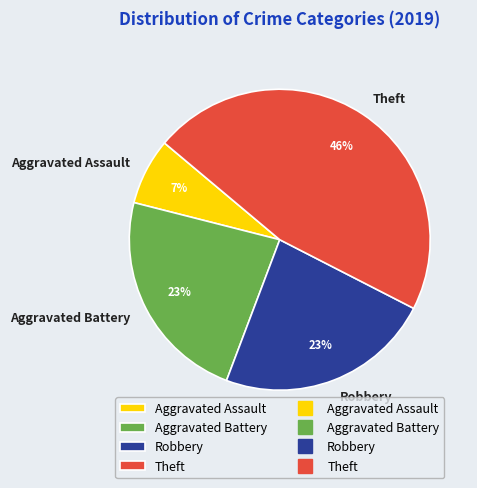

Is it true that Robbery is 14% of the pie?

False